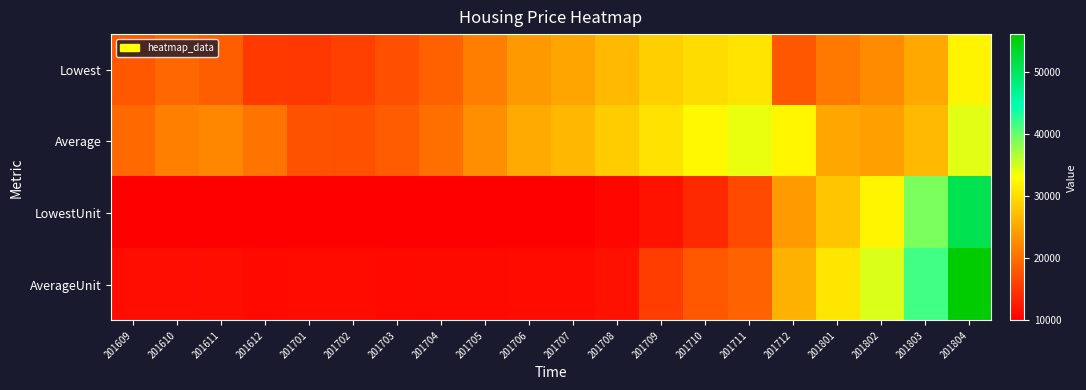

List the series in order of their peak value, lowest first.

Lowest, Average, LowestUnit, AverageUnit